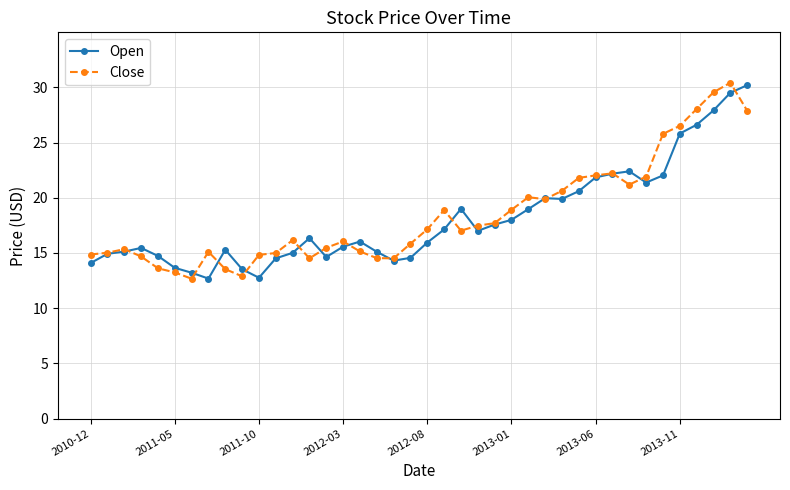

What is the value of the Open point at the 5th from the left?

14.7